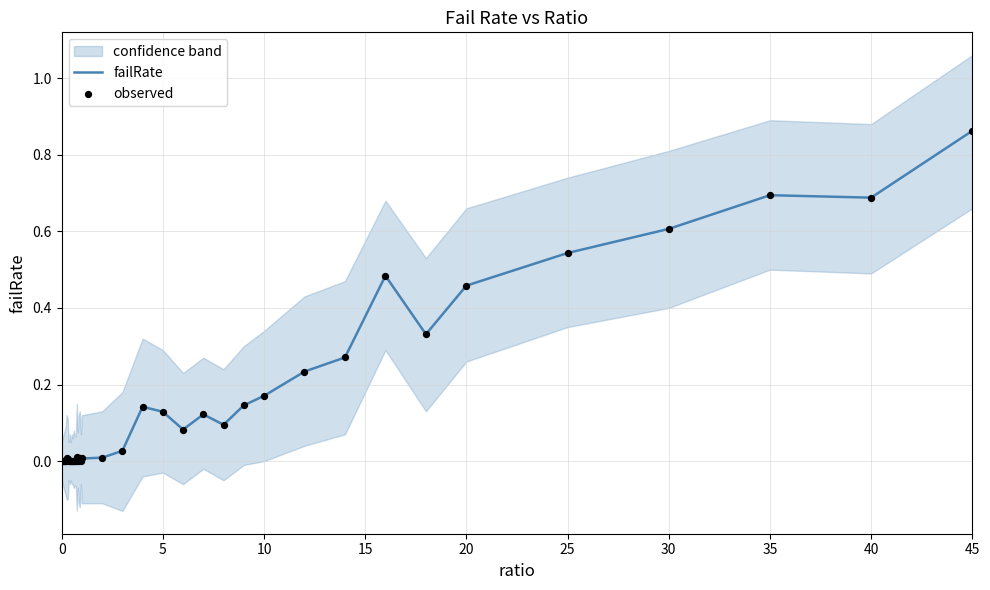

Which series has the largest total across all categories?

failRate